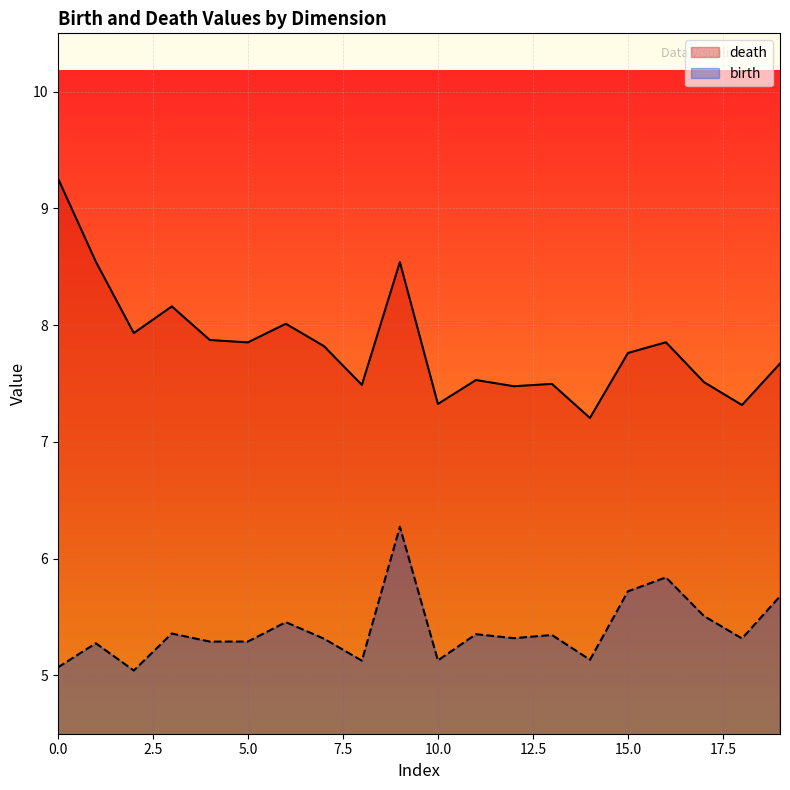

How many lines are shown in the chart?

2